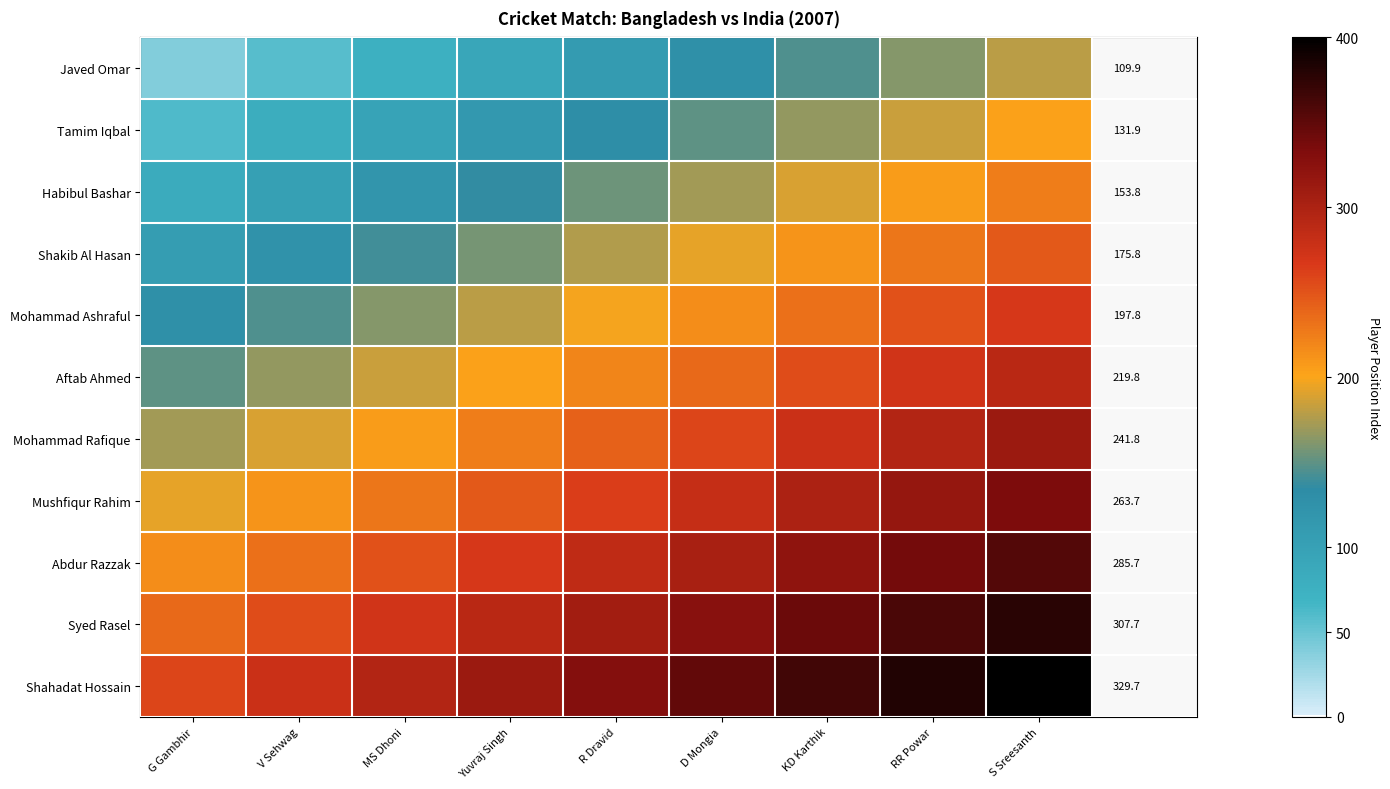

Where does the Shakib Al Hasan series first go above 175?

R Dravid